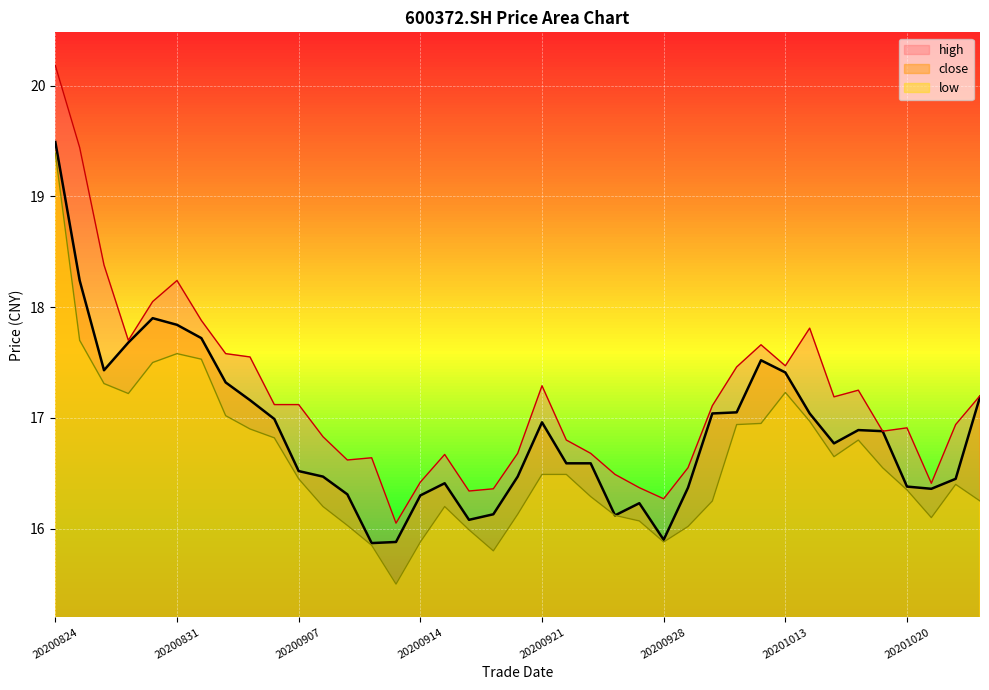

What is the greatest value displayed?

20.2